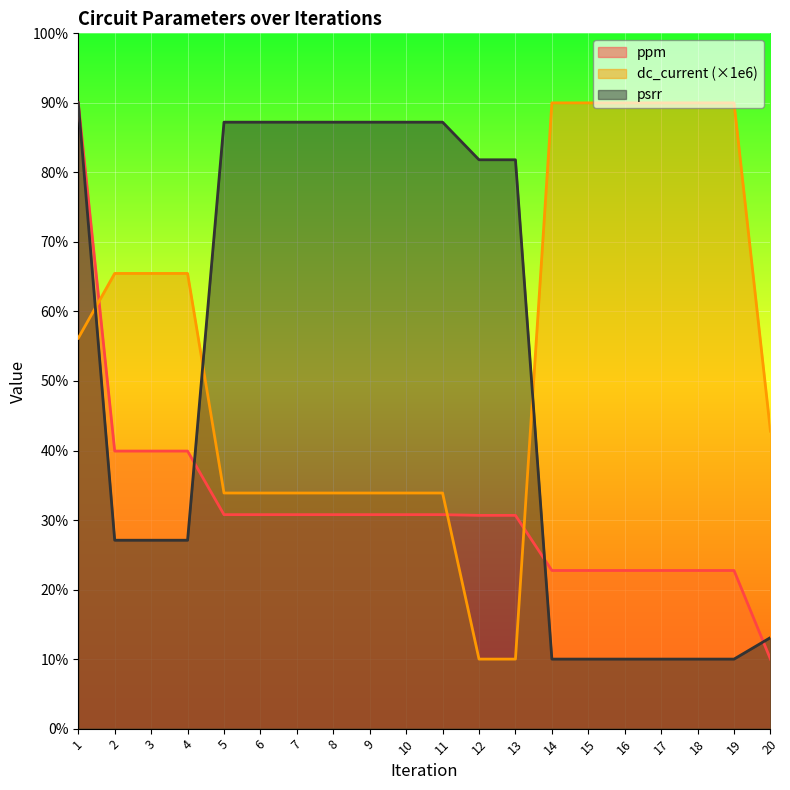

What is the sum of the ppm values at 13 and 11?

61.4